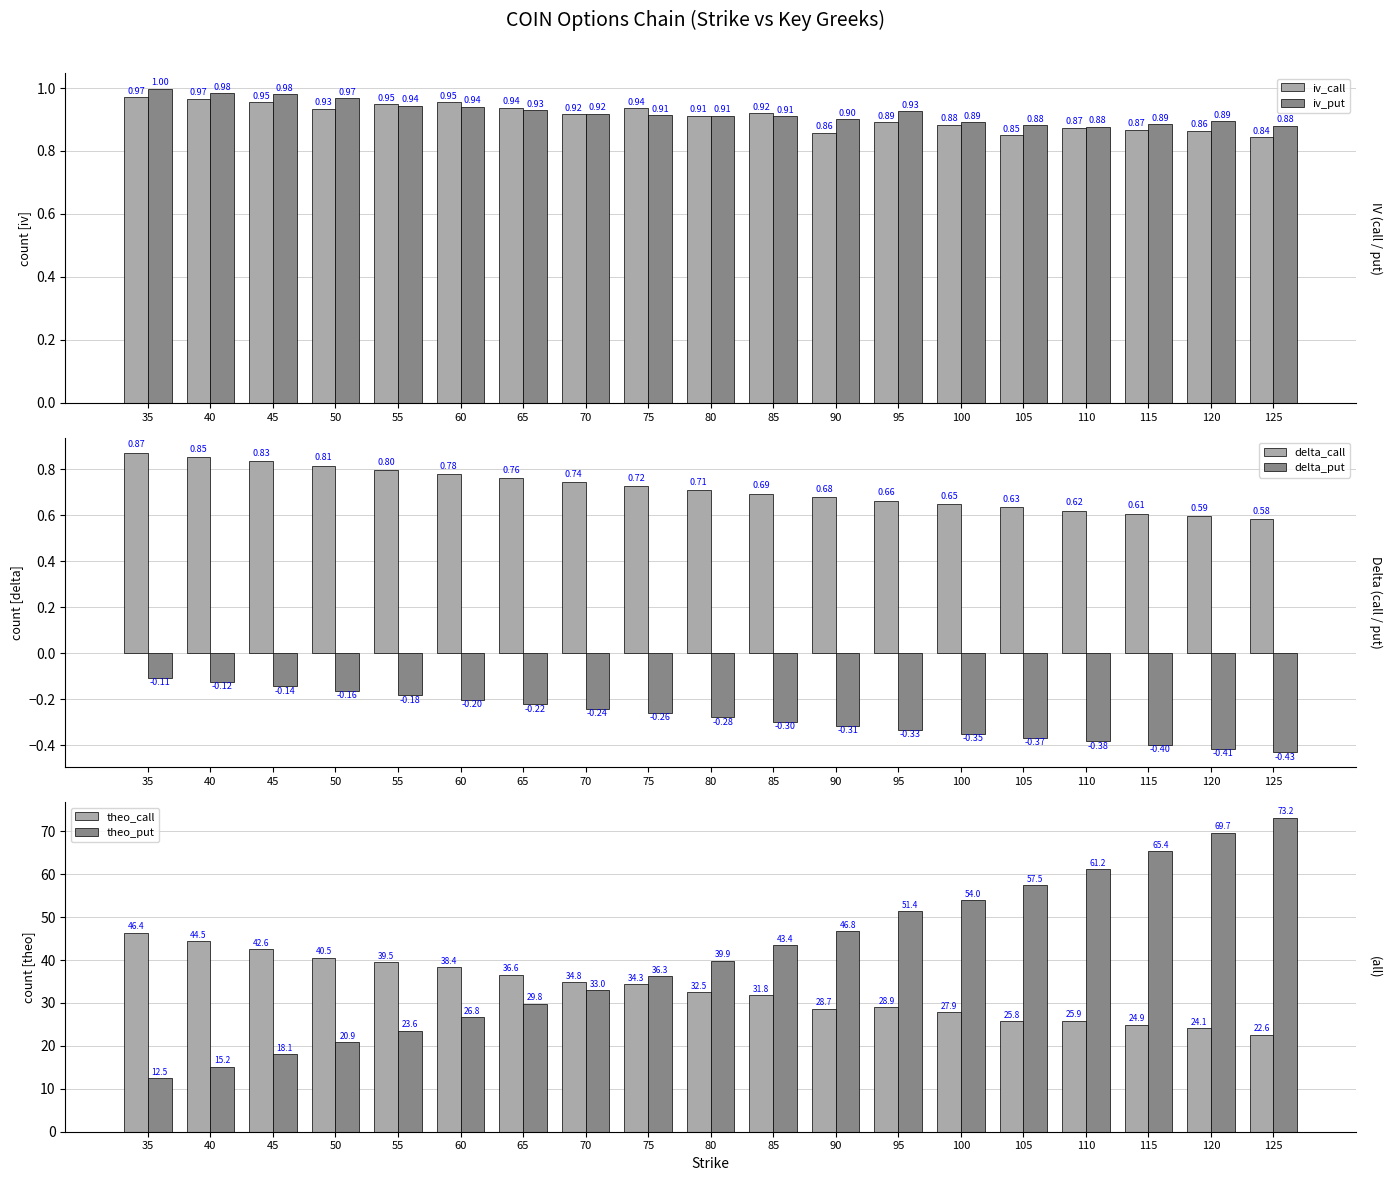

Reading right to left, extract all data points from this chart.

iv_call: 125=0.8	120=0.9	115=0.9	110=0.9	105=0.9	100=0.9	95=0.9	90=0.9	85=0.9	80=0.9	75=0.9	70=0.9	65=0.9	60=1.0	55=0.9	50=0.9	45=1.0	40=1.0	35=1.0
iv_put: 125=0.9	120=0.9	115=0.9	110=0.9	105=0.9	100=0.9	95=0.9	90=0.9	85=0.9	80=0.9	75=0.9	70=0.9	65=0.9	60=0.9	55=0.9	50=1.0	45=1.0	40=1.0	35=1.0
delta_call: 125=0.6	120=0.6	115=0.6	110=0.6	105=0.6	100=0.6	95=0.7	90=0.7	85=0.7	80=0.7	75=0.7	70=0.7	65=0.8	60=0.8	55=0.8	50=0.8	45=0.8	40=0.9	35=0.9
delta_put: 125=-0.4	120=-0.4	115=-0.4	110=-0.4	105=-0.4	100=-0.3	95=-0.3	90=-0.3	85=-0.3	80=-0.3	75=-0.3	70=-0.2	65=-0.2	60=-0.2	55=-0.2	50=-0.2	45=-0.1	40=-0.1	35=-0.1
theo_call: 125=22.6	120=24.1	115=24.9	110=25.9	105=25.8	100=27.9	95=28.9	90=28.7	85=31.8	80=32.5	75=34.3	70=34.8	65=36.6	60=38.4	55=39.5	50=40.5	45=42.6	40=44.5	35=46.4
theo_put: 125=73.2	120=69.7	115=65.4	110=61.2	105=57.5	100=54.0	95=51.4	90=46.8	85=43.4	80=39.9	75=36.3	70=33.0	65=29.8	60=26.8	55=23.6	50=20.9	45=18.1	40=15.2	35=12.5